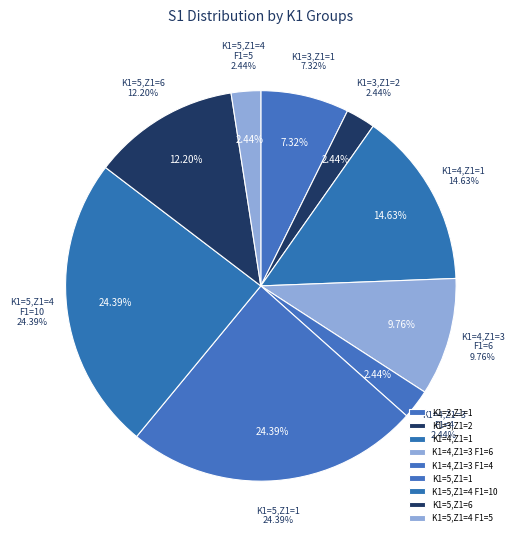

Which slice is the smallest?

K1=3 (Z1=2)